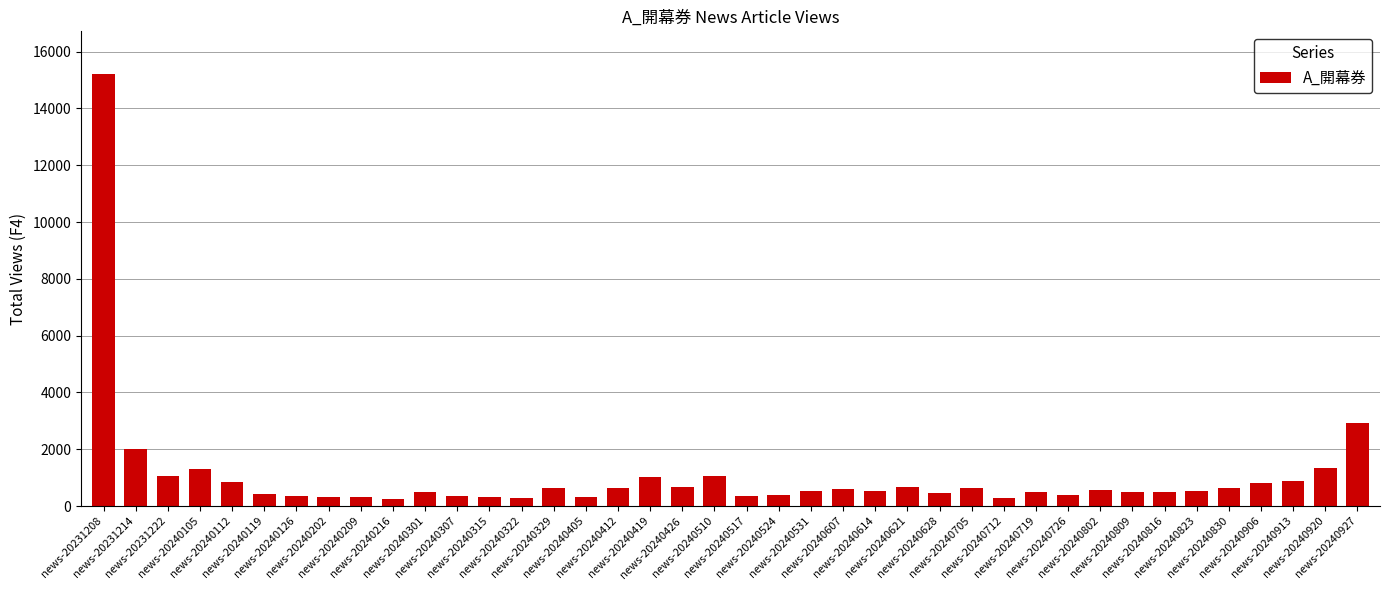

What is the average value?

1047